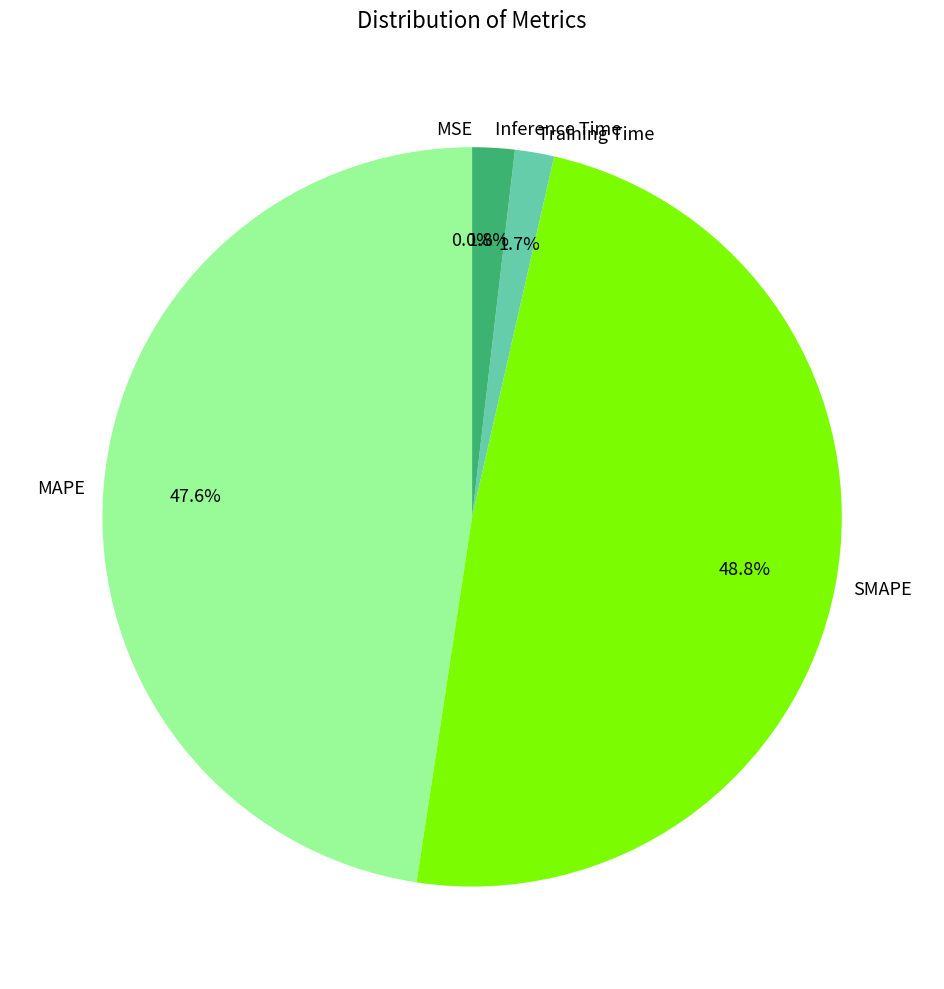

What percentage is the SMAPE slice, to the nearest percent?

49%